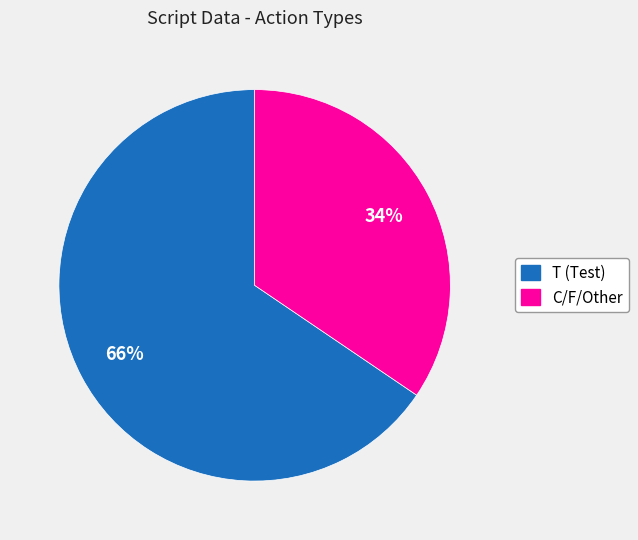

Is there a majority slice in this chart?

Yes